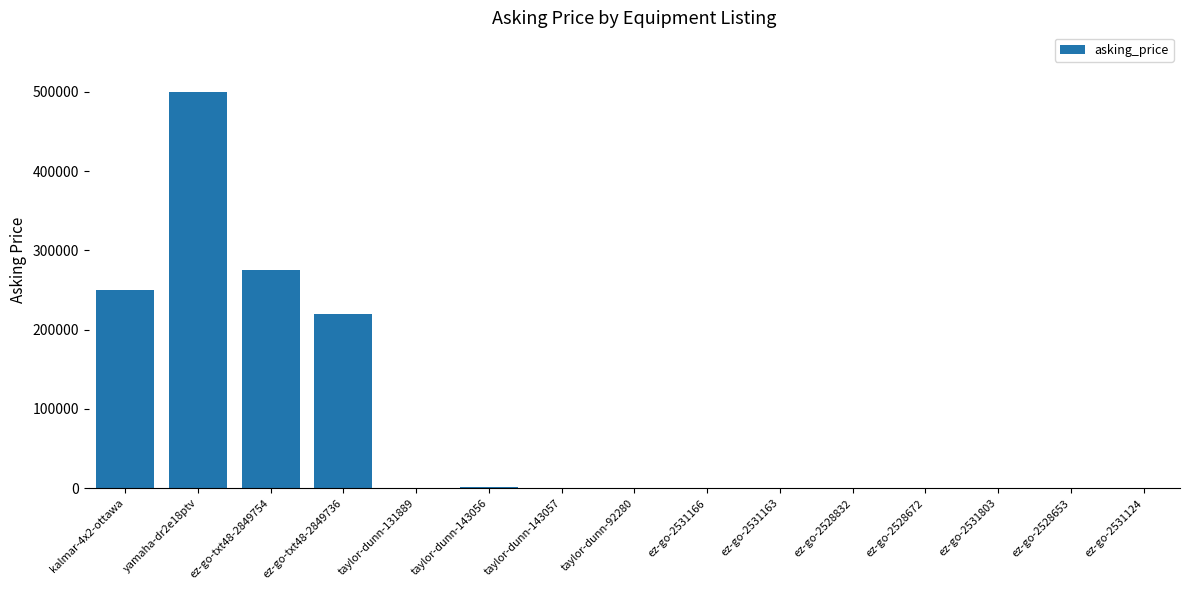

At which category does the chart reach its peak across all series?

yamaha-dr2e18ptv